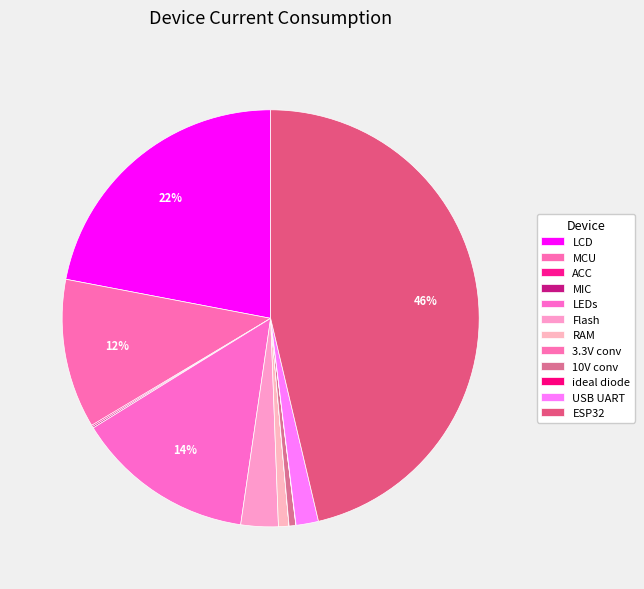

What is the ratio of the value at Flash to the value at LEDs?

0.2